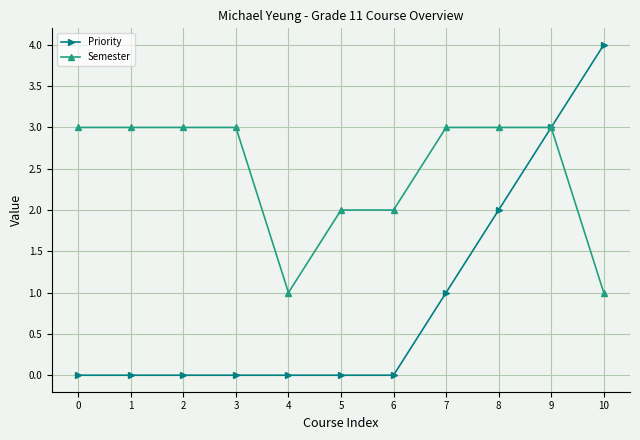

What are all the series names shown in the legend?

Priority, Semester